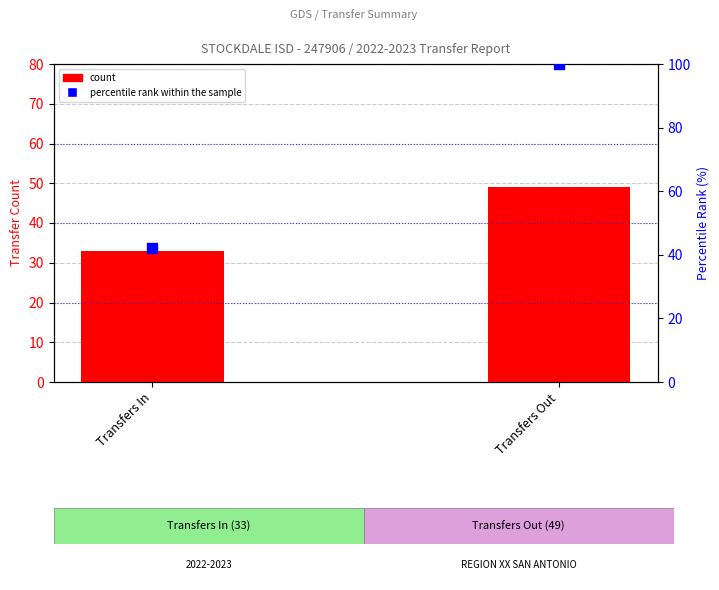

What is the total value across all series at Transfers In?

75